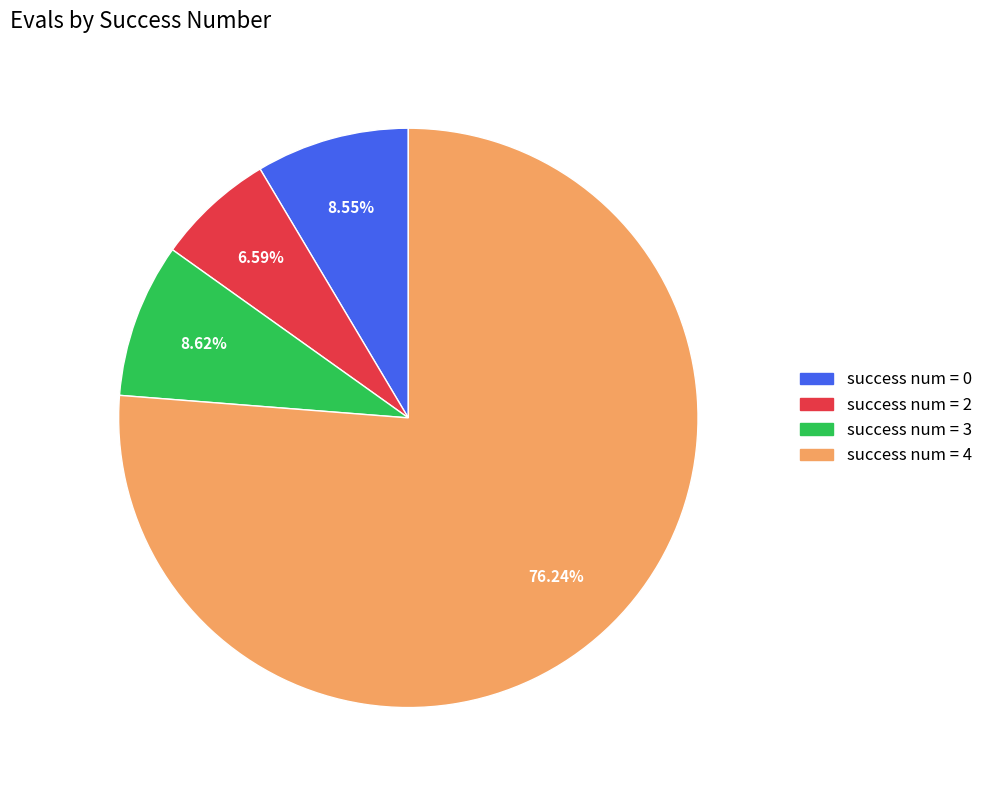

Do success num = 0 and success num = 3 together represent more than half of the pie?

No